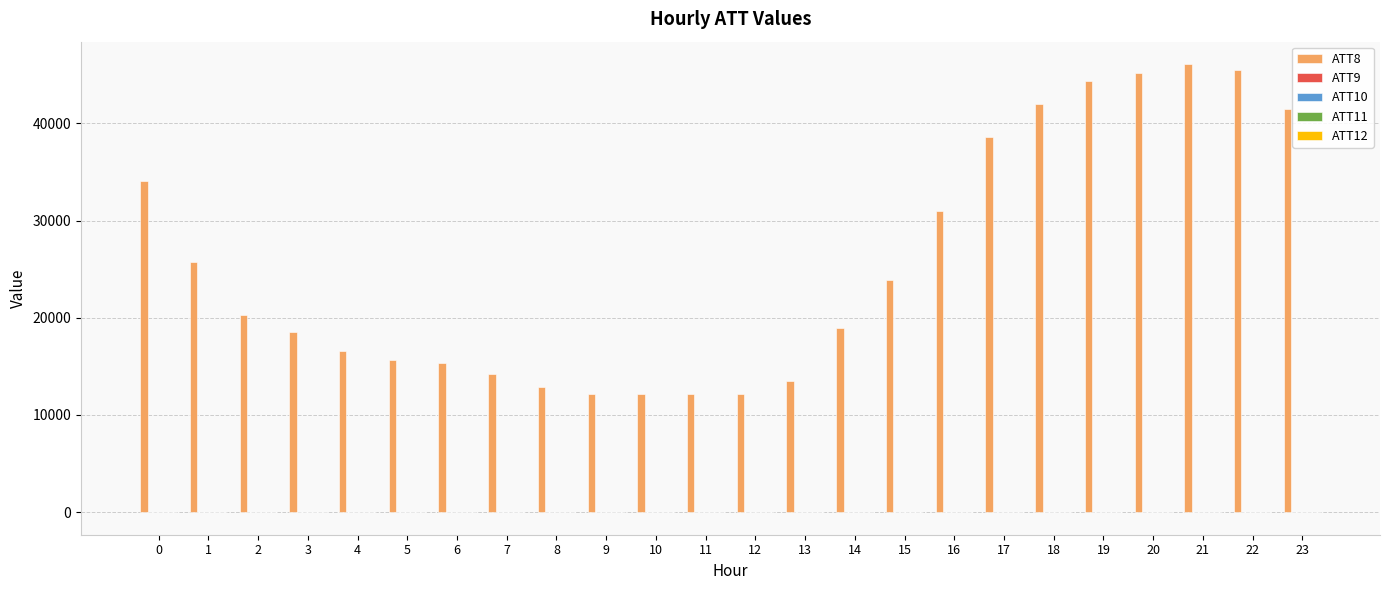

Which series has the largest total across all categories?

ATT8